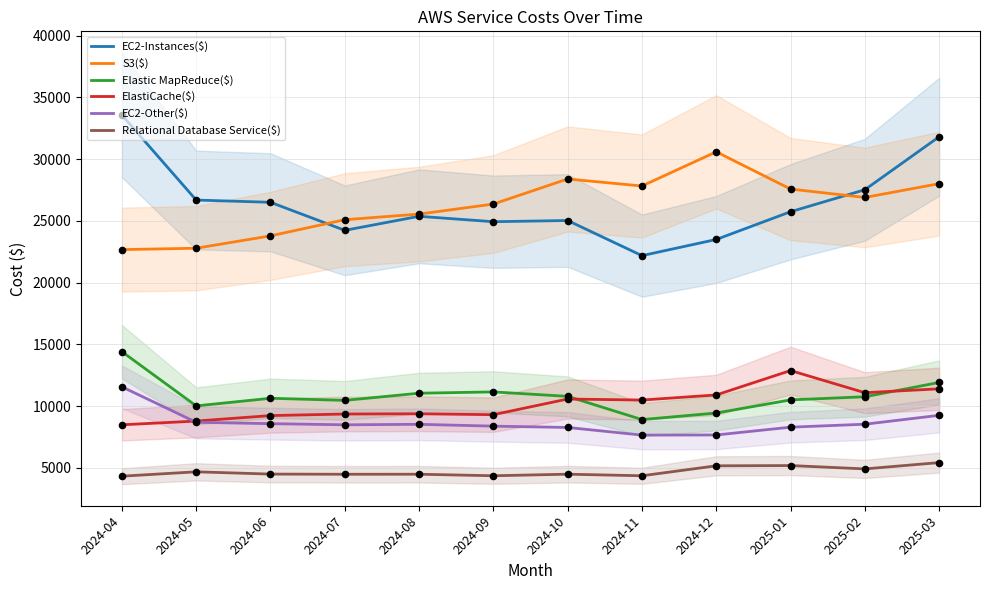

At which category is the sum across all series the highest?

2025-03